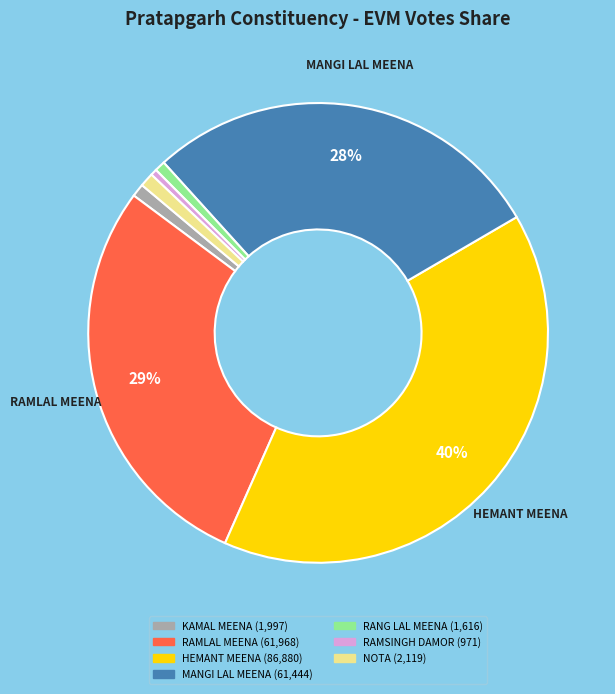

Which category has the biggest portion of the pie?

HEMANT MEENA